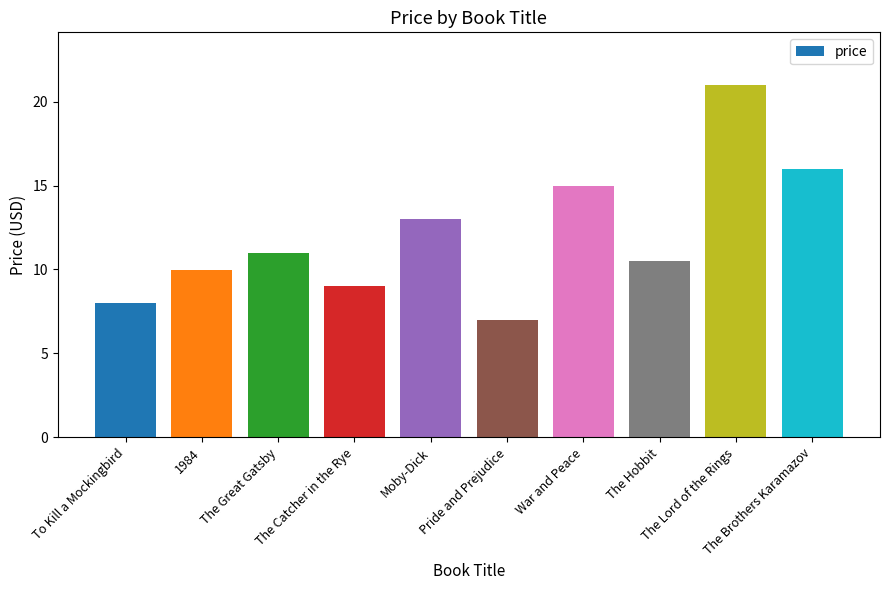

The chart shows a value of 13.0 at Moby-Dick. True or false?

True